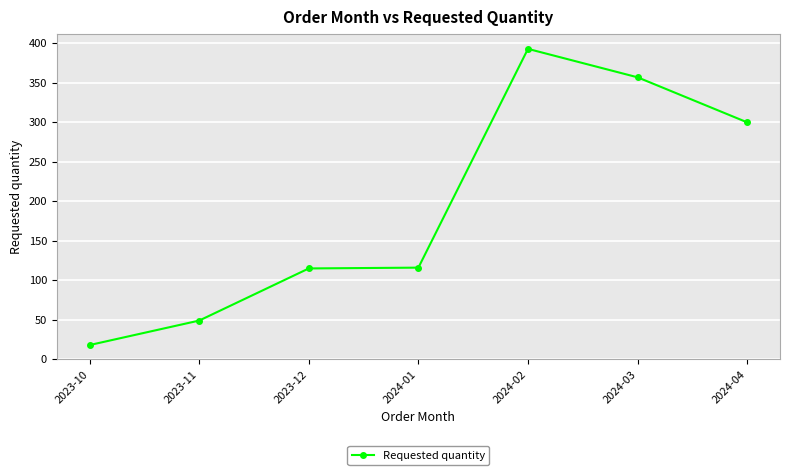

At which label is the value closest to 205?

2024-01